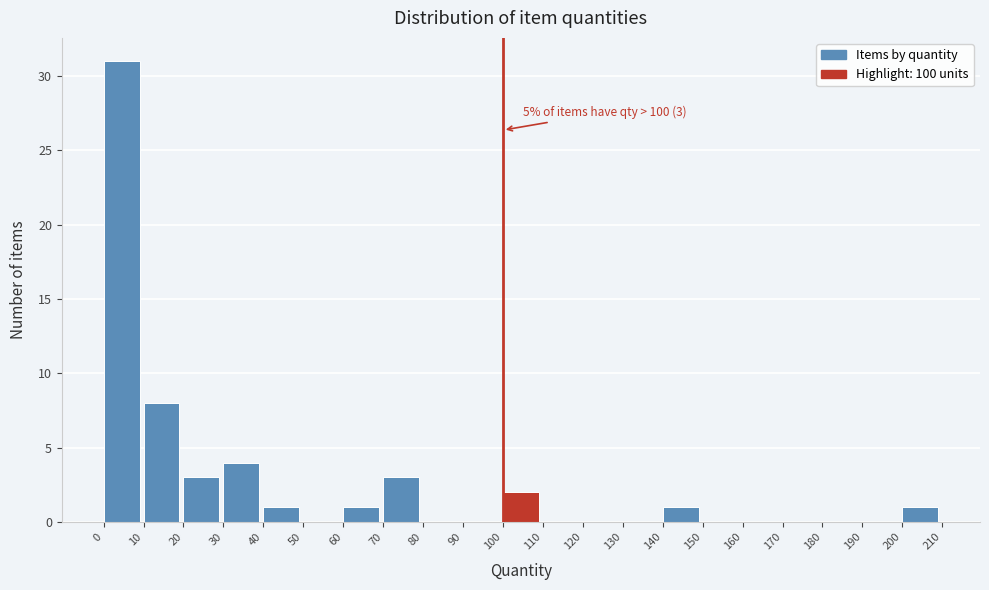

Which range on the x-axis has the tallest bar?

0 to 10